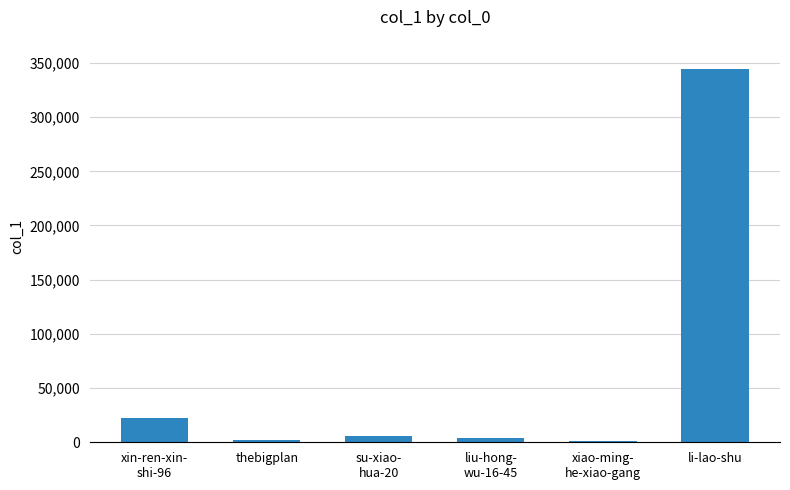

What is the difference between the maximum and second lowest values?

342494